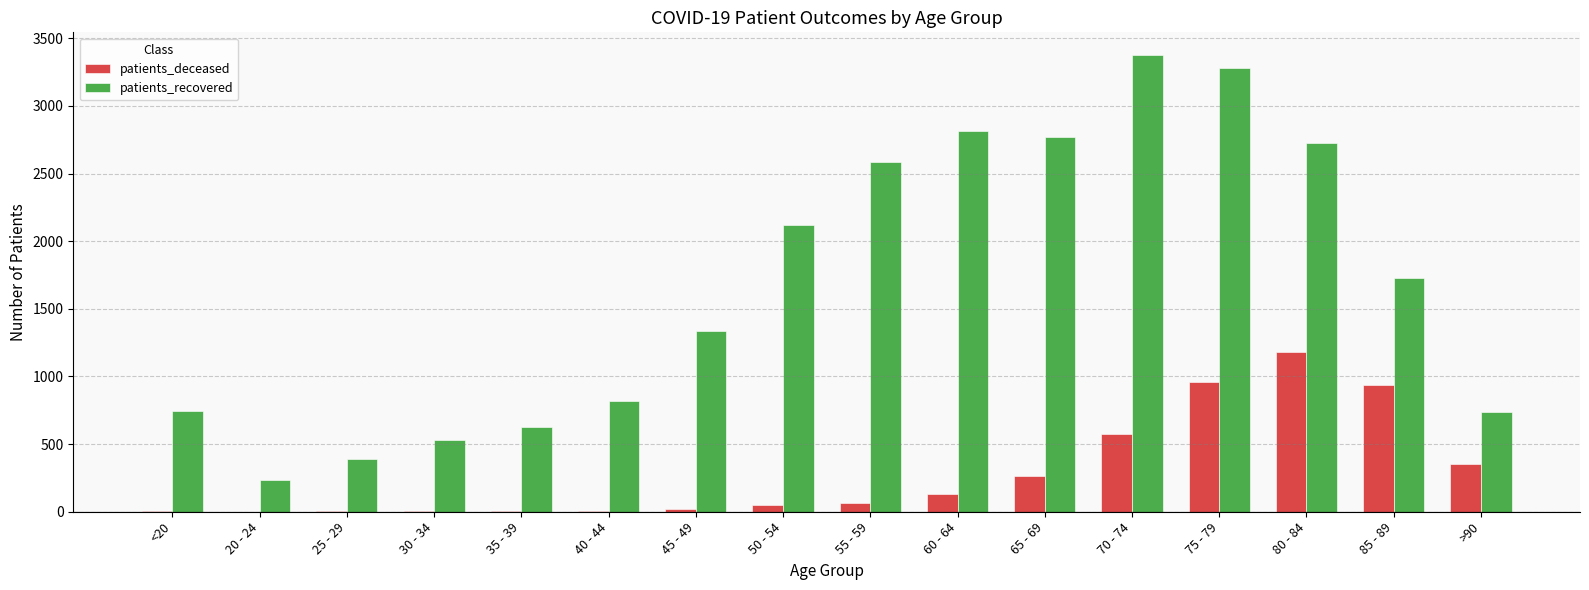

What is the sum of all patients_recovered values?

26812